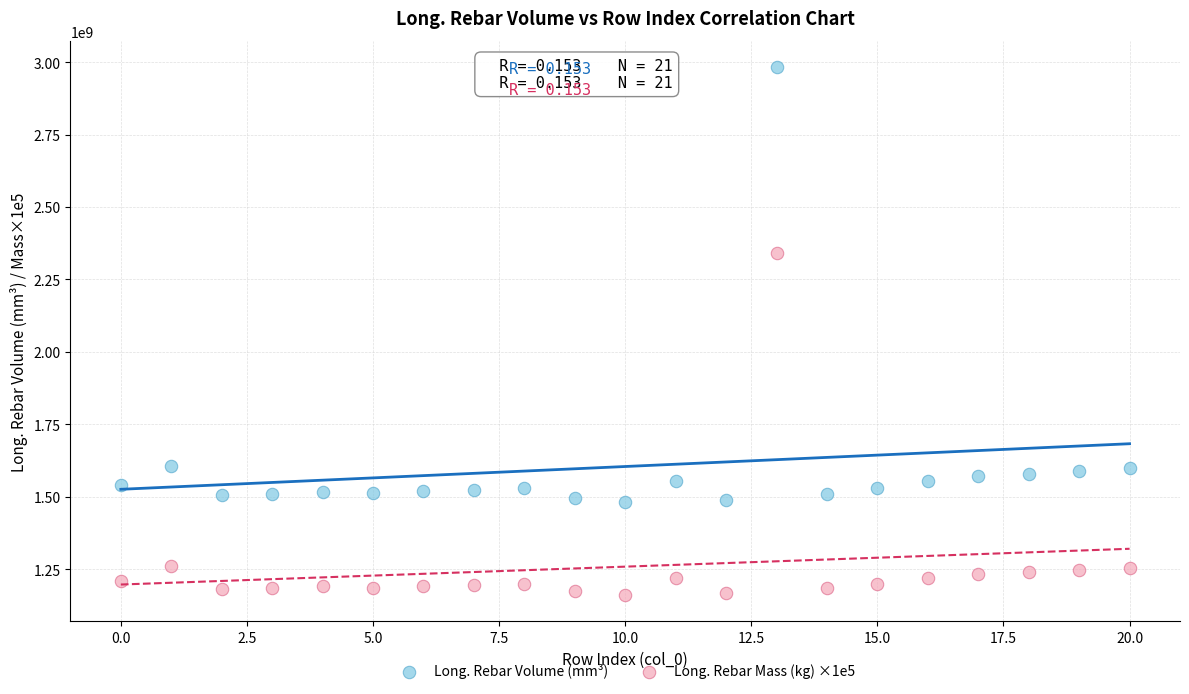

What are all the series names shown in the legend?

Long. Rebar Volume (mm³), Long. Rebar Mass (kg) ×1e5